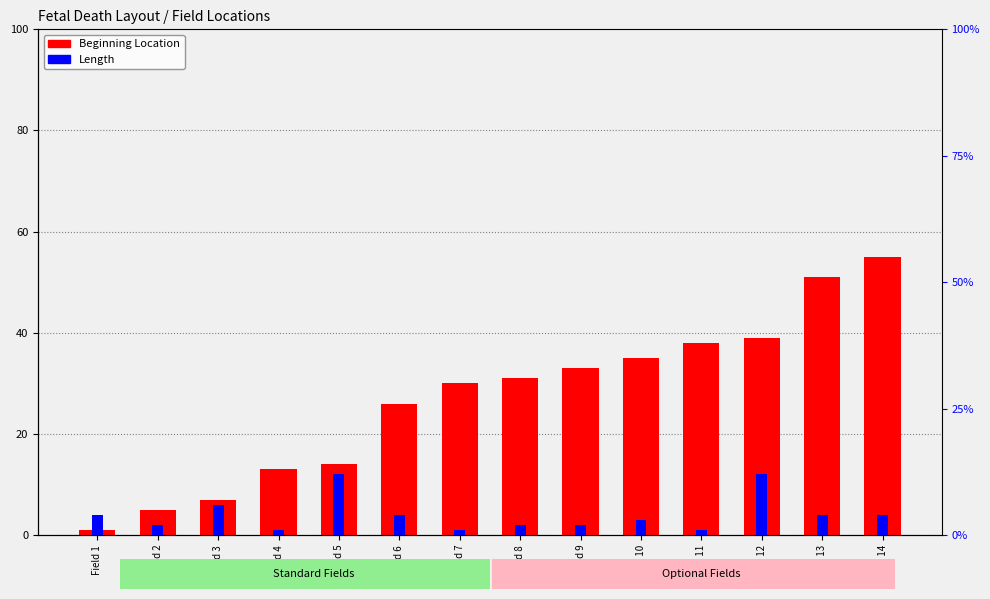

Reading left to right, extract all data points from this chart.

Beginning Location: Field 1=1	Field 2=5	Field 3=7	Field 4=13	Field 5=14	Field 6=26	Field 7=30	Field 8=31	Field 9=33	Field 10=35	Field 11=38	Field 12=39	Field 13=51	Field 14=55
Length: Field 1=4	Field 2=2	Field 3=6	Field 4=1	Field 5=12	Field 6=4	Field 7=1	Field 8=2	Field 9=2	Field 10=3	Field 11=1	Field 12=12	Field 13=4	Field 14=4